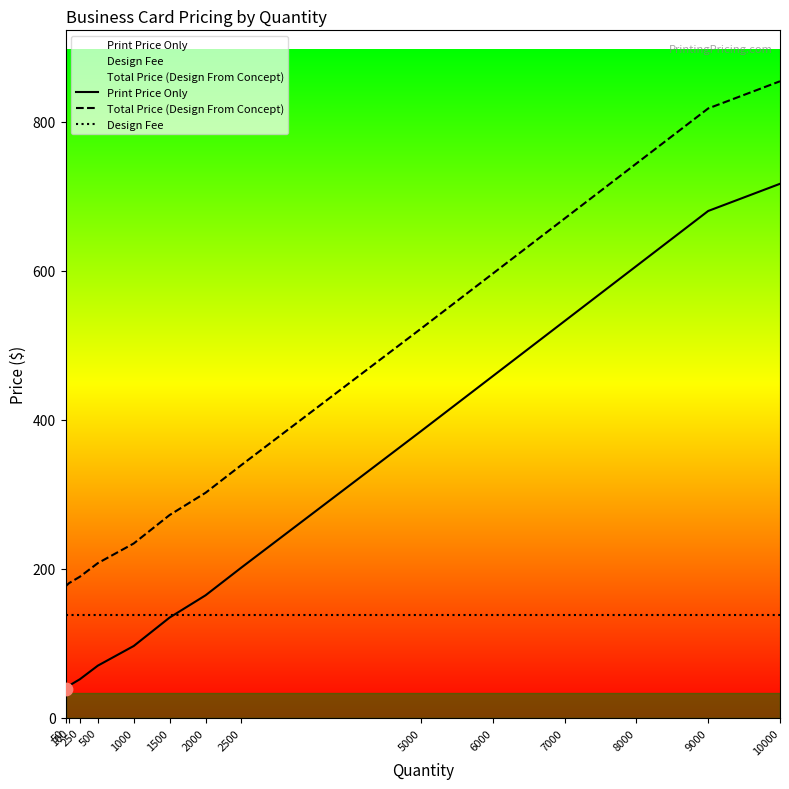

What is the total value across all series at 9000?

1635.1